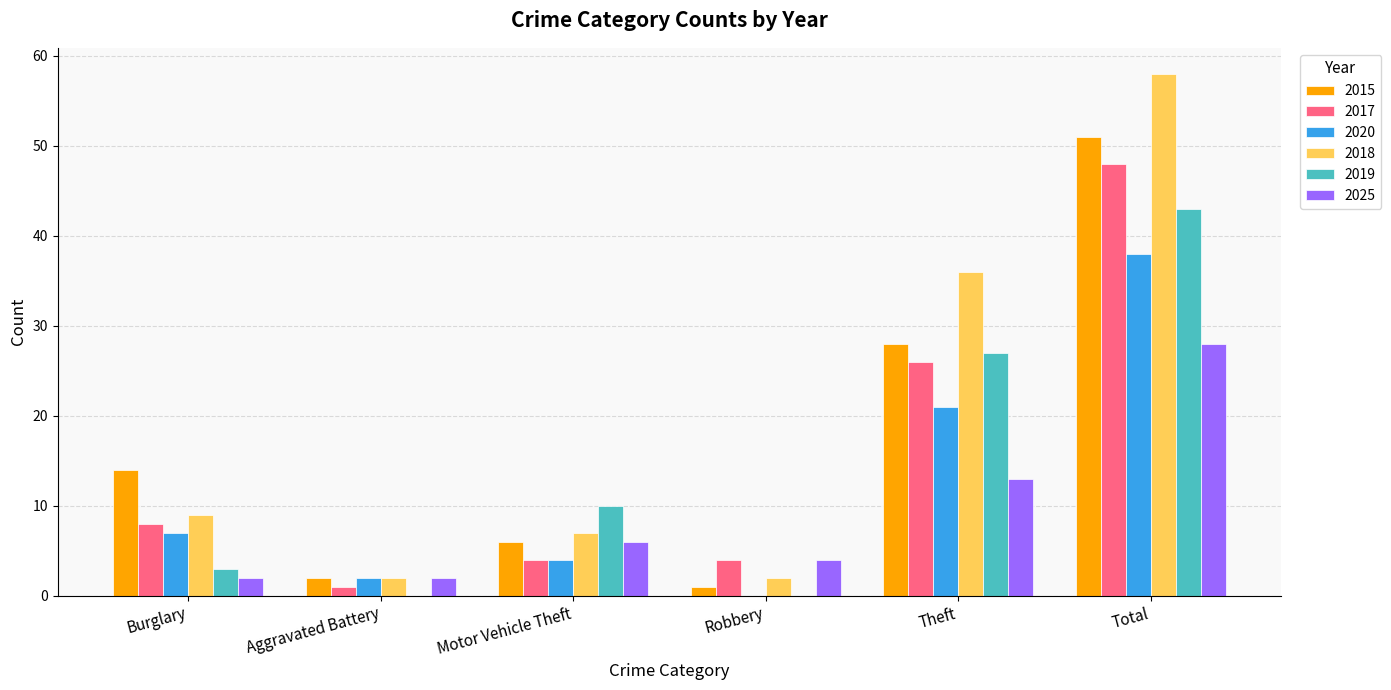

Which label corresponds to the largest value in the chart?

Total